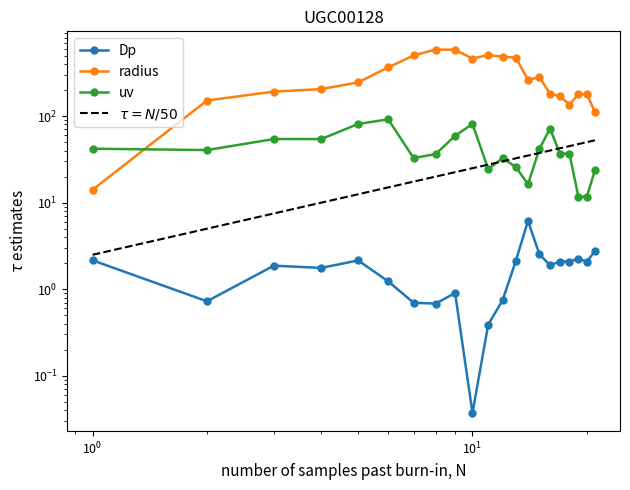

What is the difference between the second highest and minimum values in the radius series?

568.1